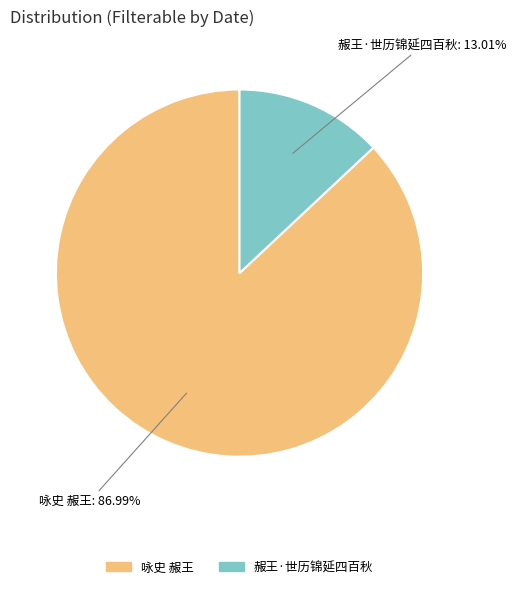

Which category has the smallest portion of the pie?

赧王·世历锦延四百秋